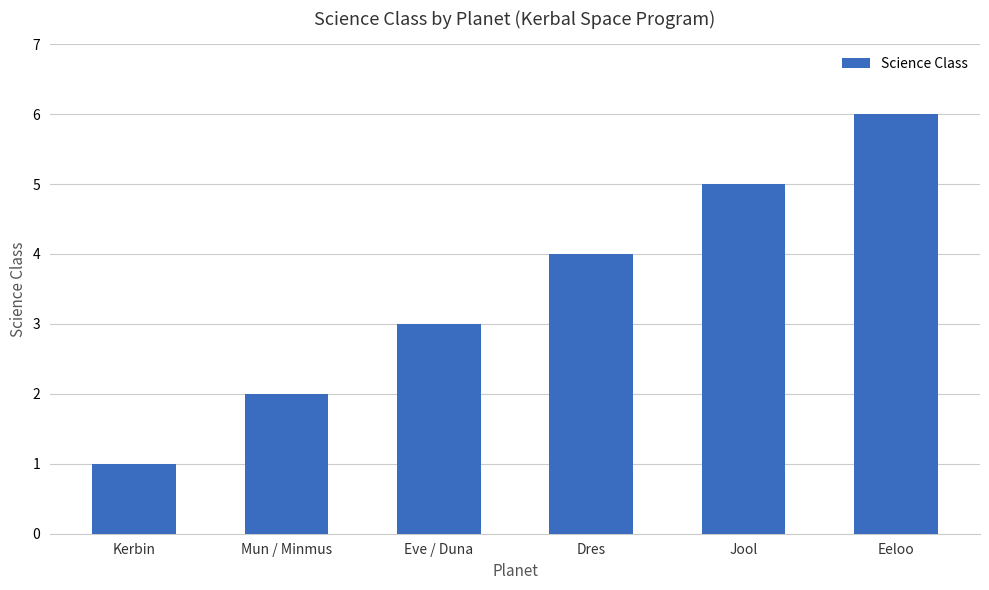

Which has a higher value, Eeloo or Mun / Minmus?

Eeloo